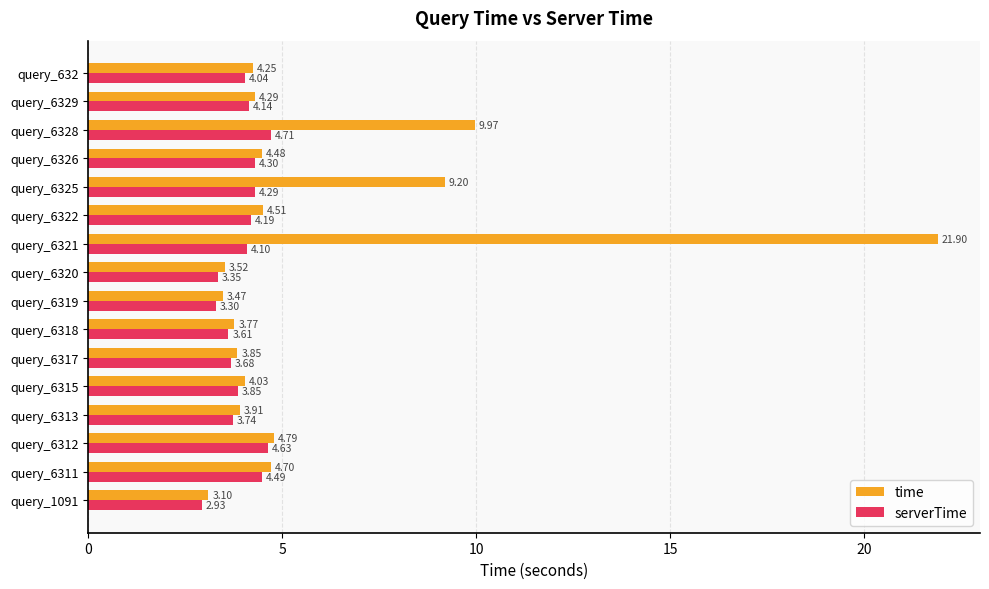

Between query_6311 and query_6328, which series saw the biggest shift?

time